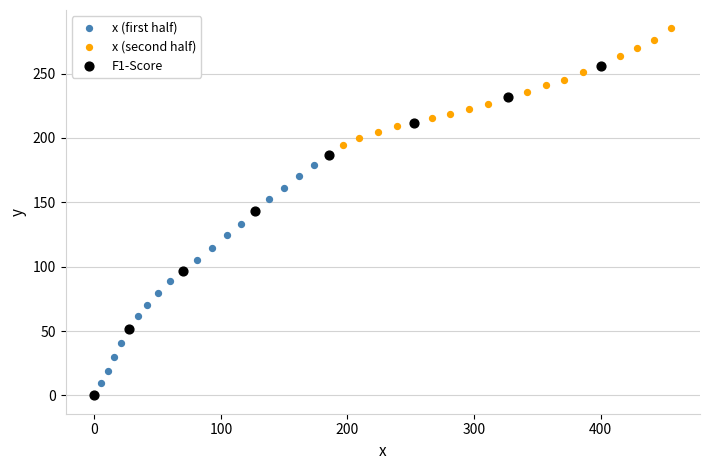

Which series has the widest spread of Y values?

F1-Score